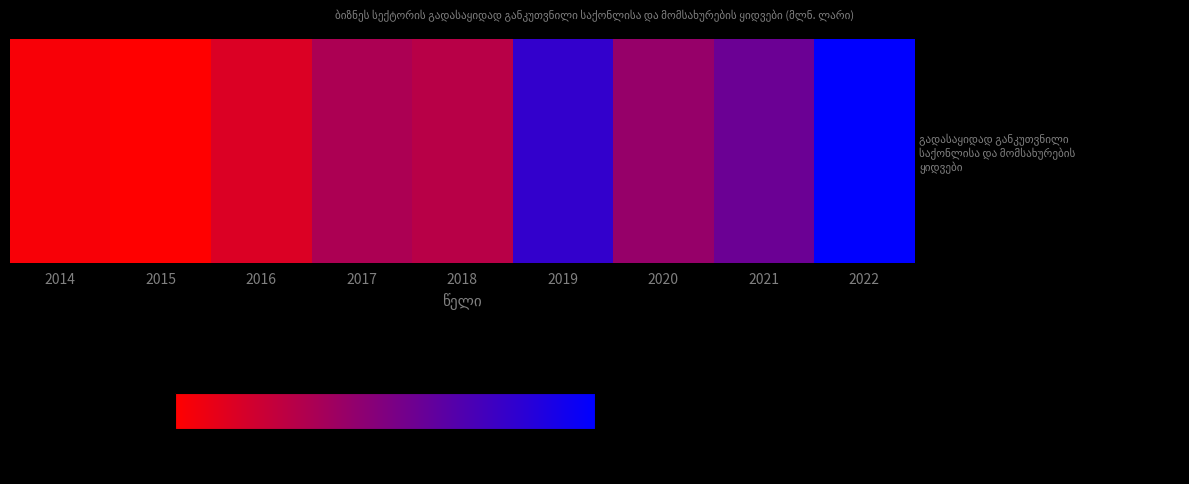

What is the average value?

161.0